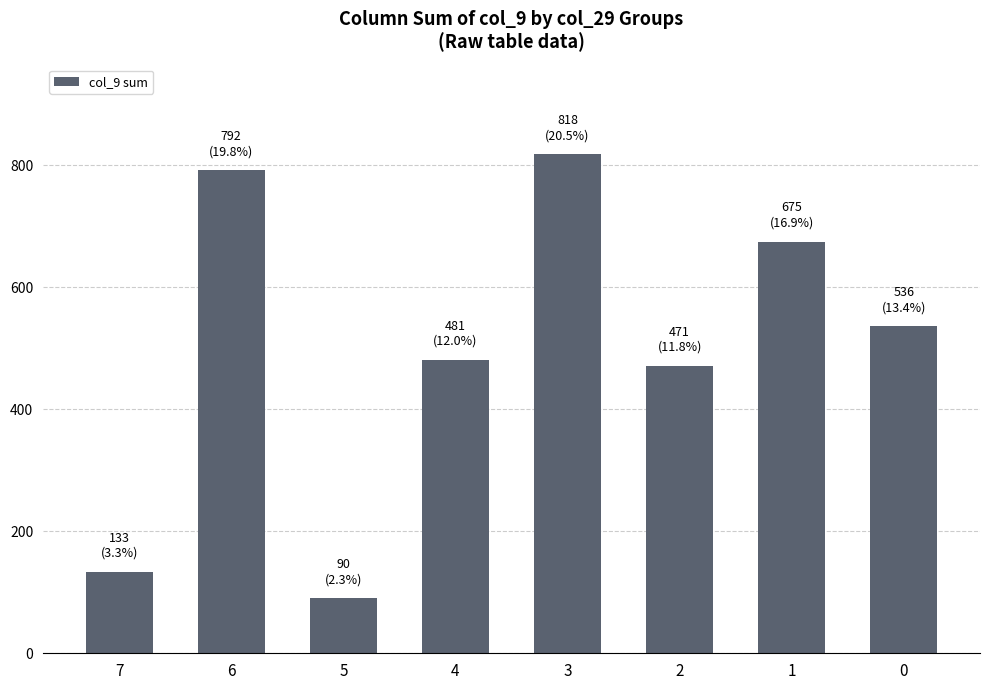

List the labels in order of value, smallest first.

5, 7, 2, 4, 0, 1, 6, 3